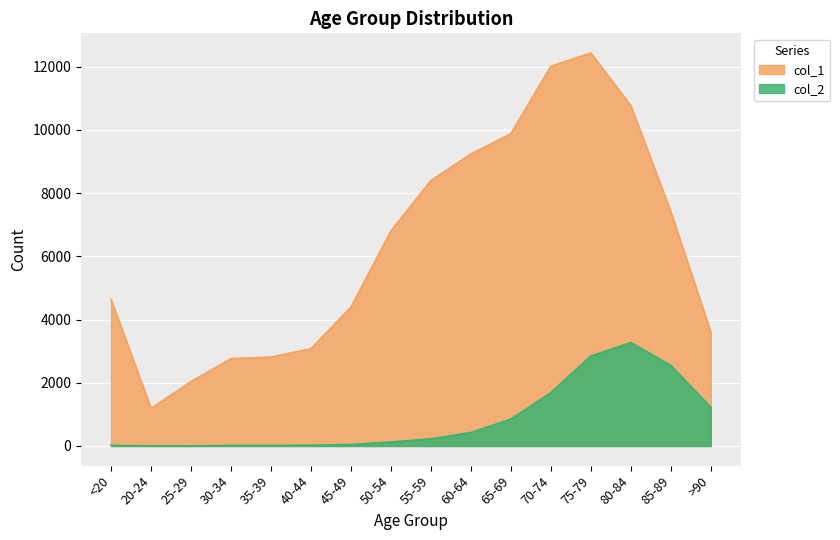

True or false: col_1 and col_2 cross at least once.

False